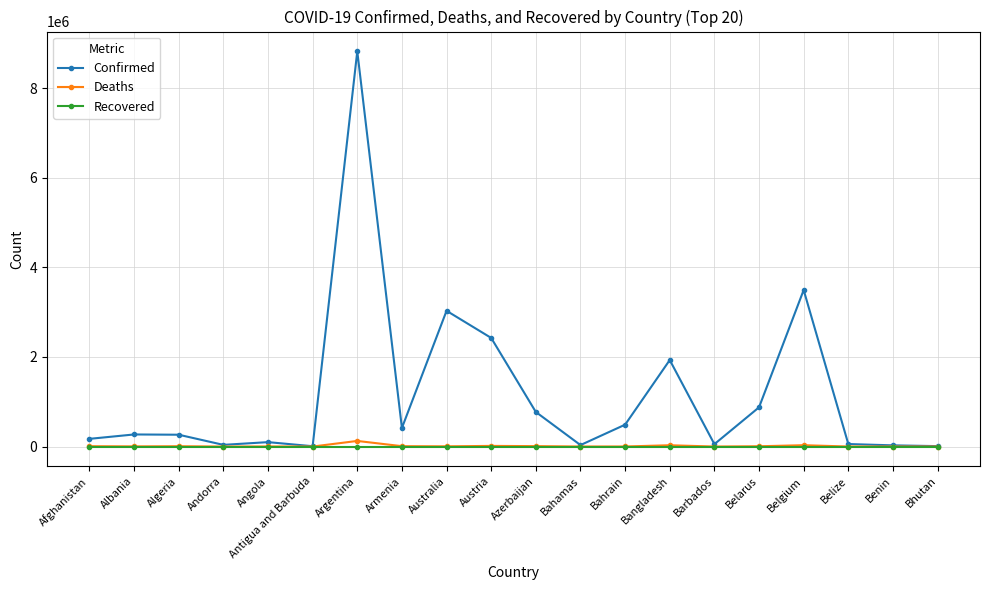

The Confirmed series shows 3102999 at Bangladesh. True or false?

False